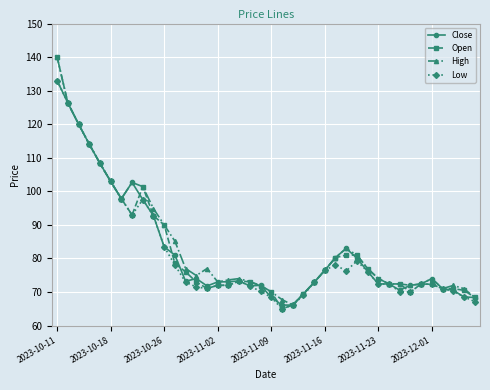

What is the lowest value of the High series?

66.1